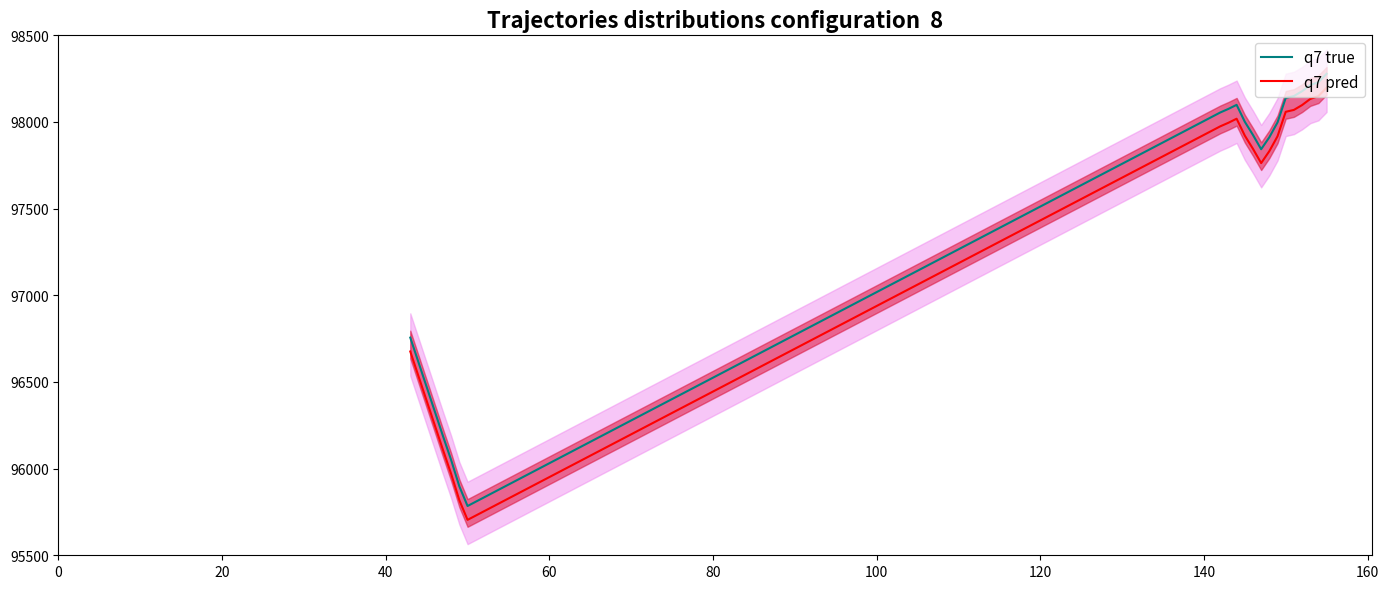

True or false: q7 true and q7 pred cross at least once.

False